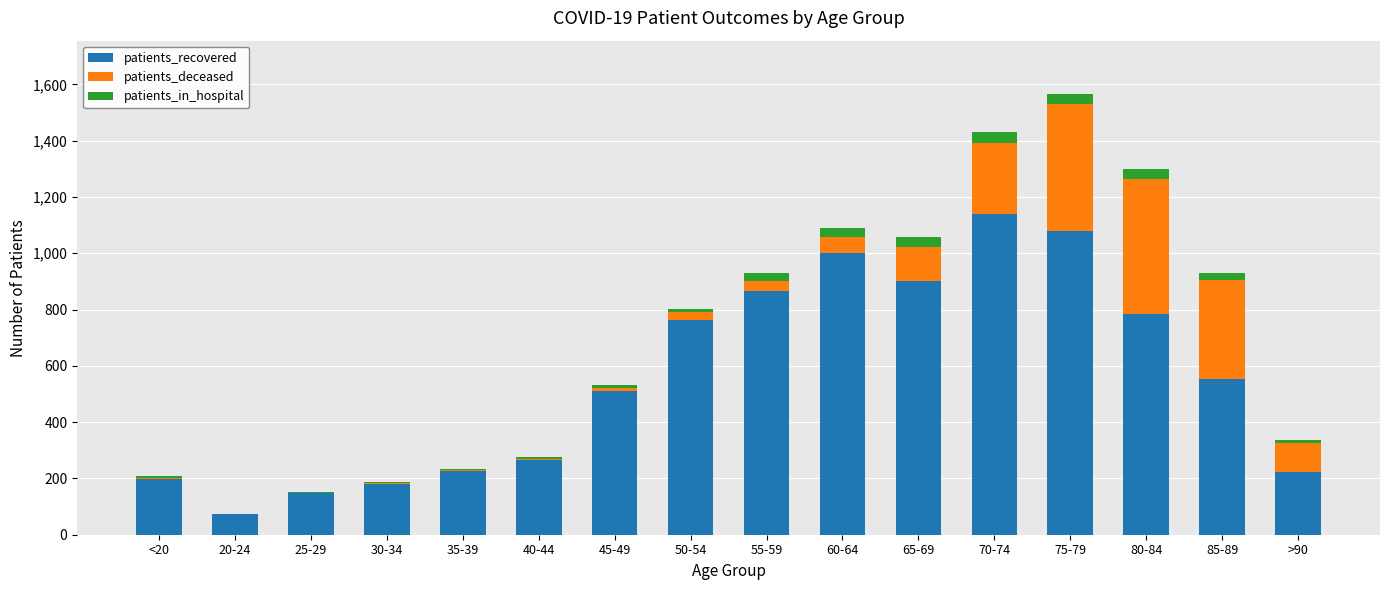

At which category is the sum across all series the highest?

75-79